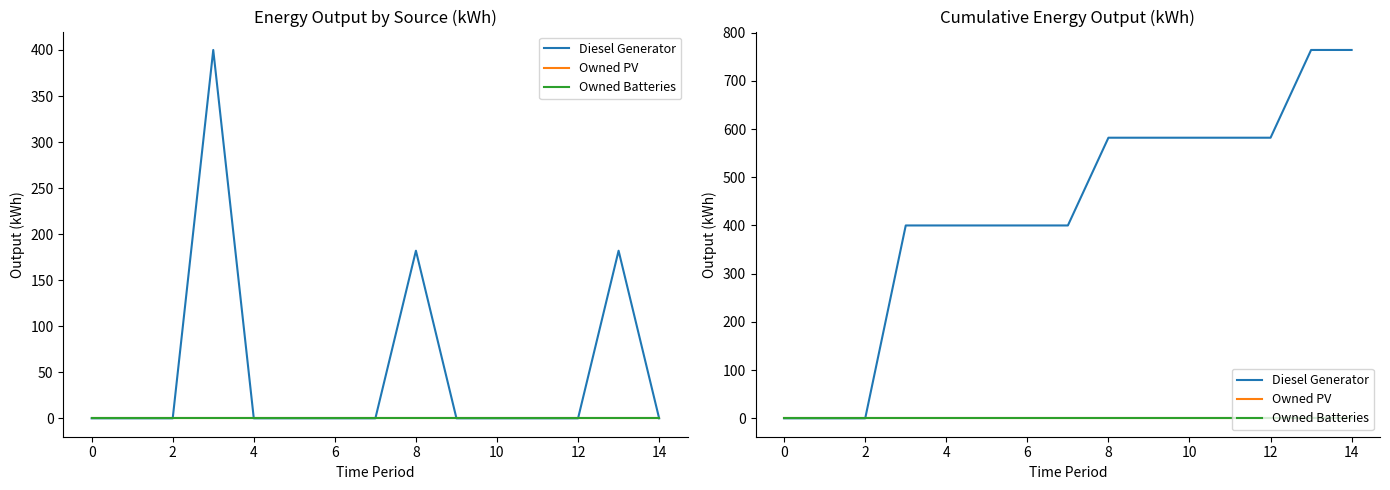

What is the difference between the Diesel Generator values at 8 and 14?

182